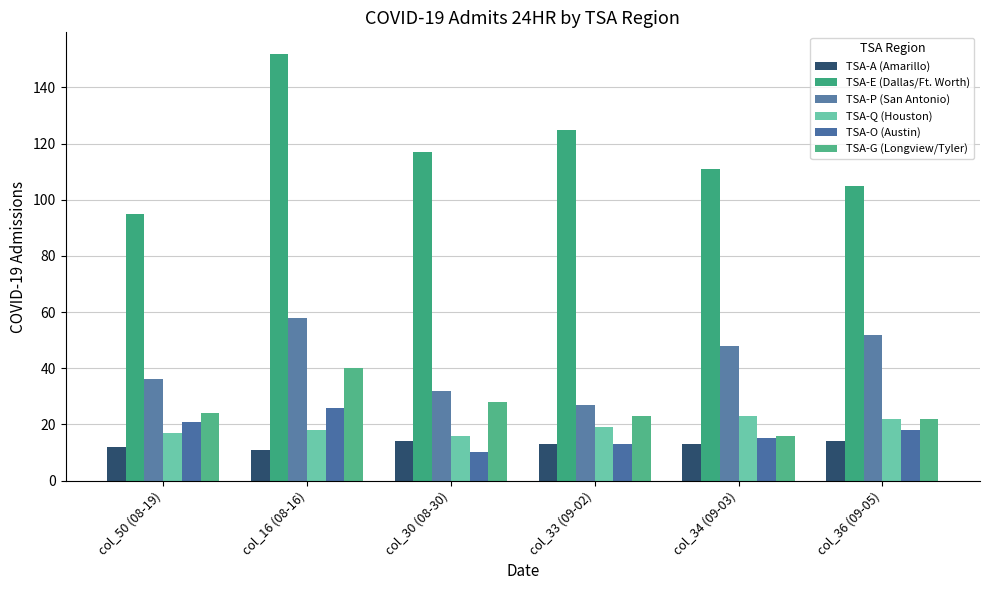

The TSA-O (Austin) series shows 26 at col_16 (08-16). True or false?

True